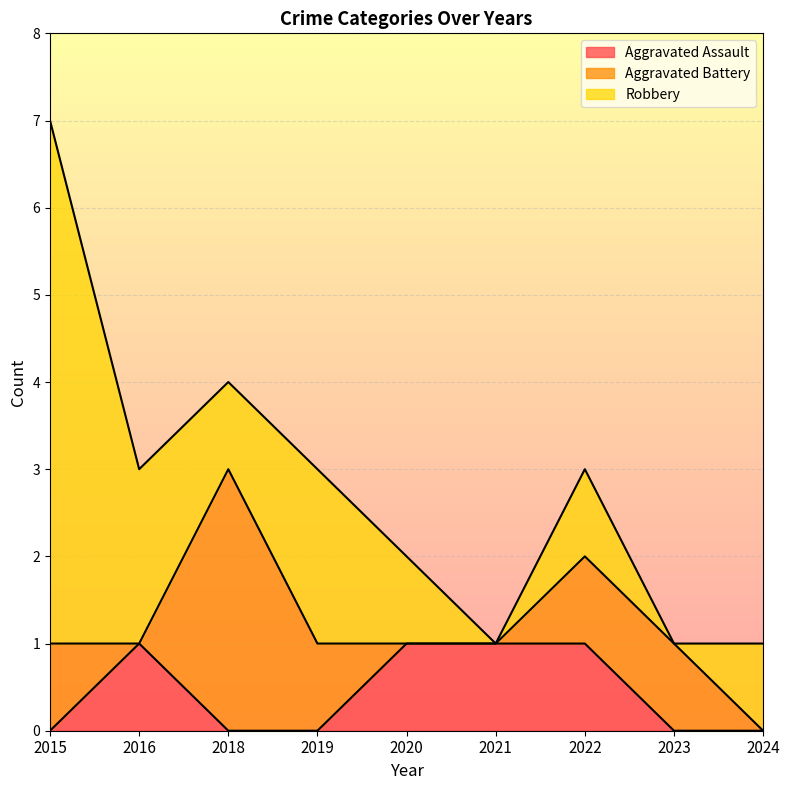

What are all the series names shown in the legend?

Aggravated Assault, Aggravated Battery, Robbery